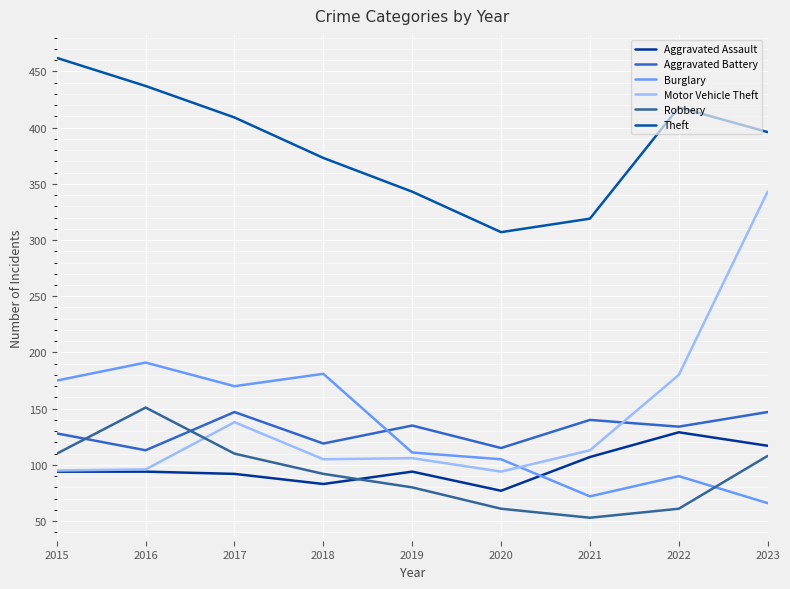

How many lines are shown in the chart?

6